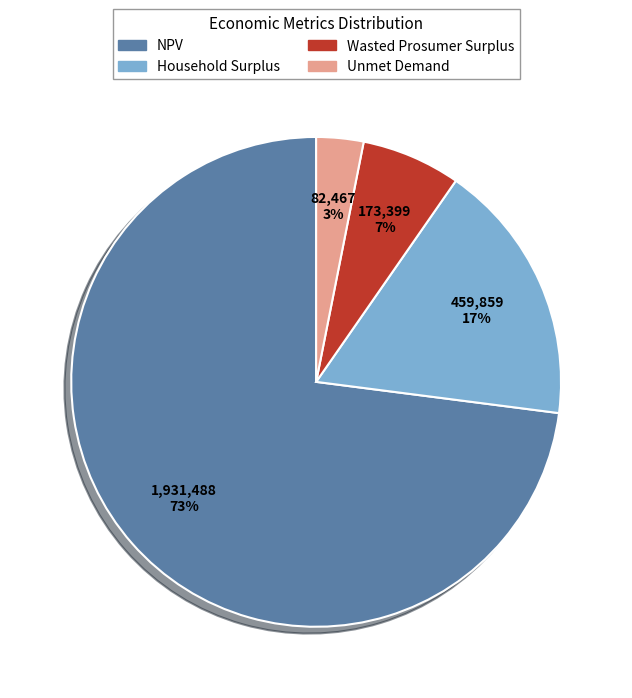

Does NPV represent more than half of the total?

Yes